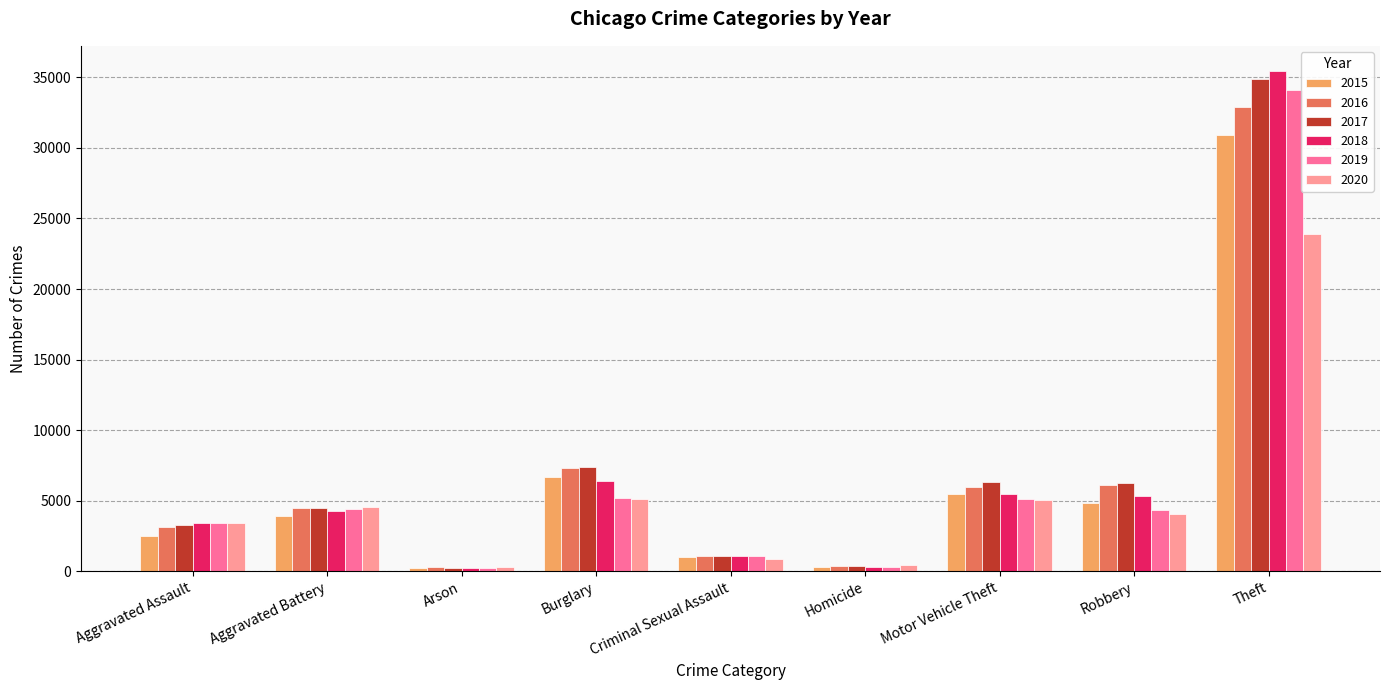

Rank the series by their maximum value, from highest to lowest.

2018, 2017, 2019, 2016, 2015, 2020